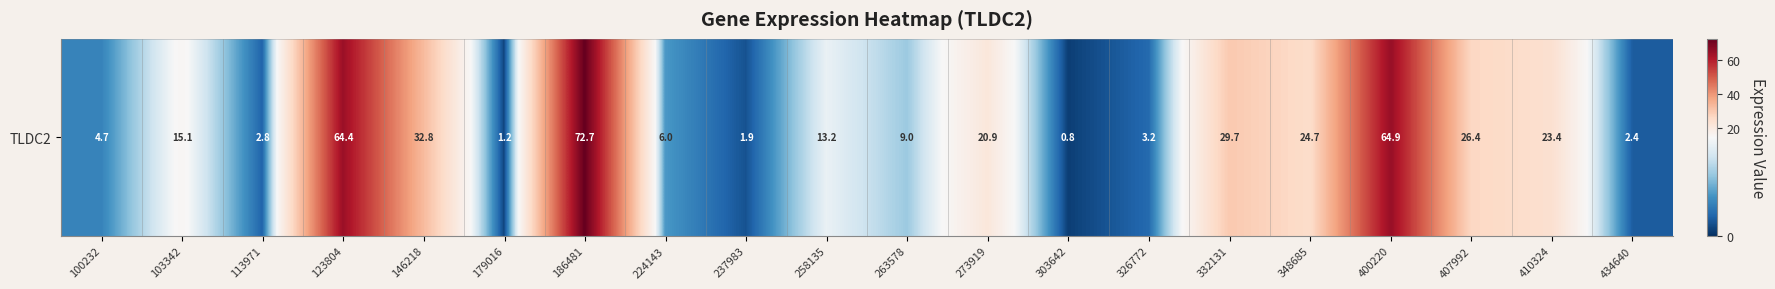

What is the change in value from 123804 to 224143?

-58.4